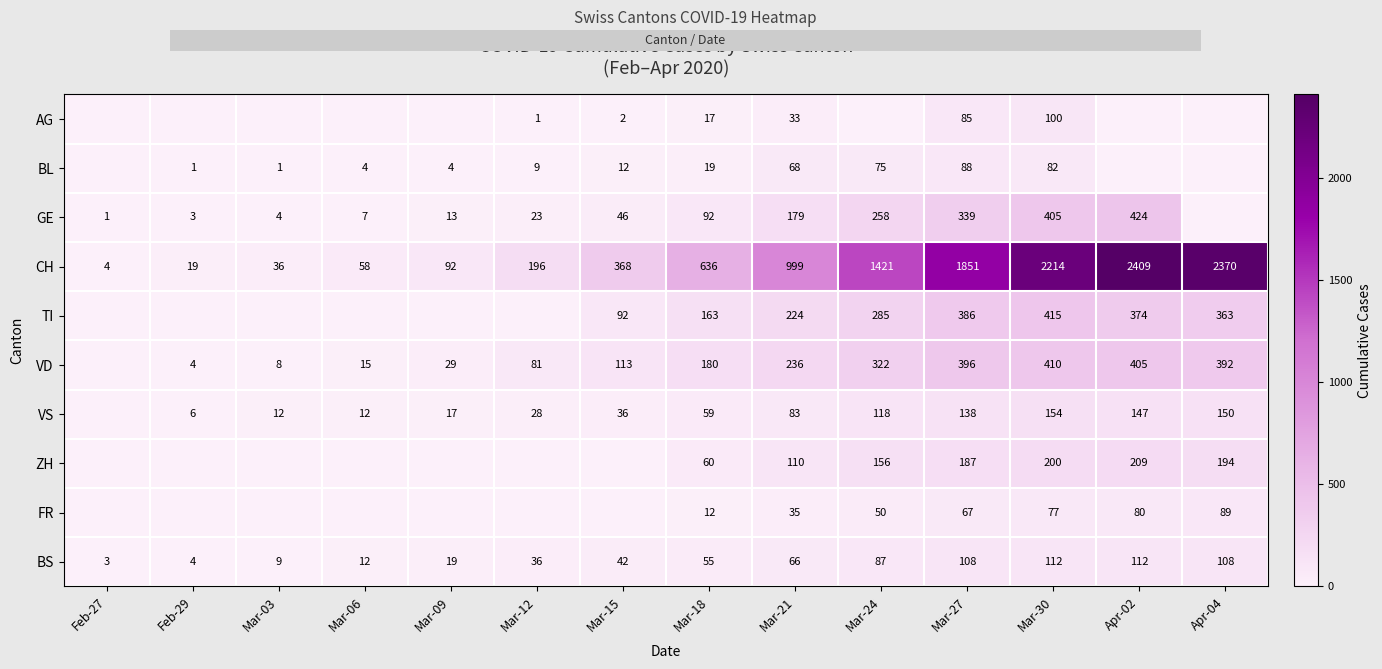

What is the sum of all BS values?

773